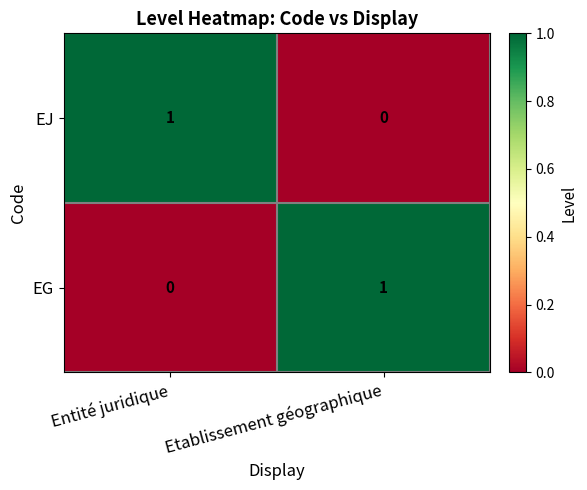

Where is EJ nearest to the value 0?

Etablissement géographique